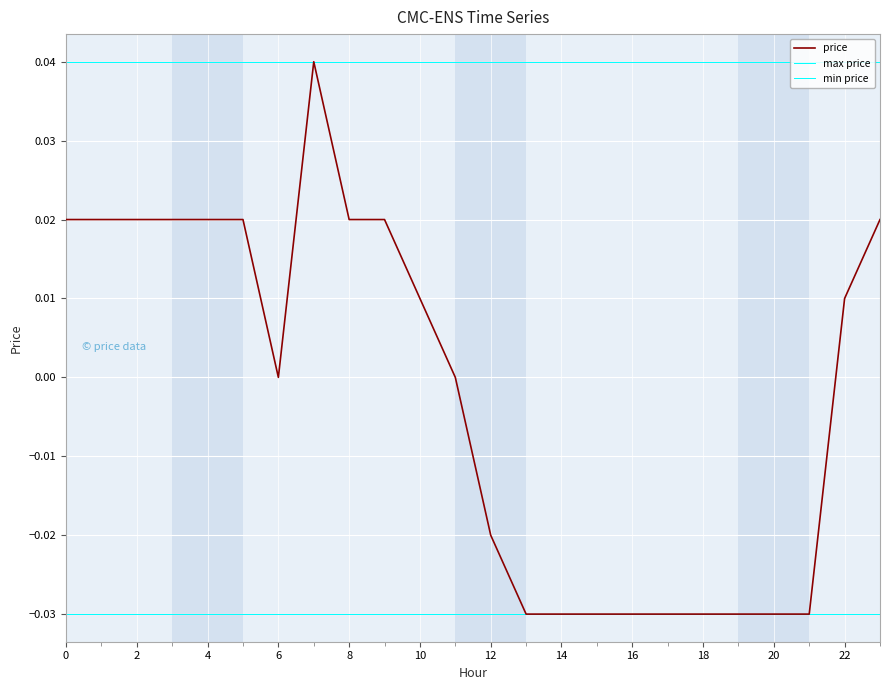

At which category does the chart reach its minimum across all series?

13